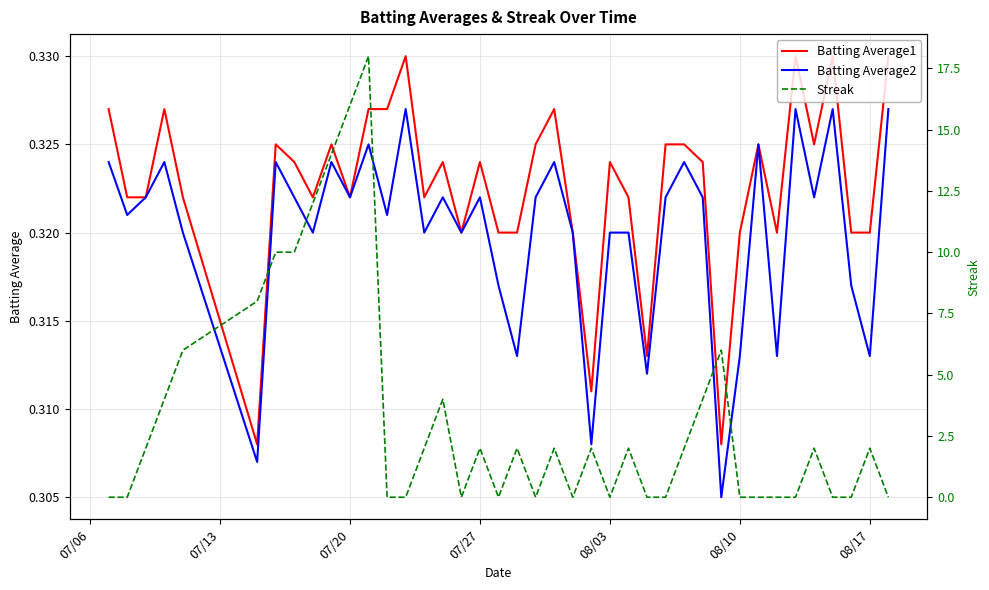

Reading left to right, transcribe all the data shown in this chart.

Batting Average1: 0.3	0.3	0.3	0.3	0.3	0.3	0.3	0.3	0.3	0.3	0.3	0.3	0.3	0.3	0.3	0.3	0.3	0.3	0.3	0.3	0.3	0.3	0.3	0.3	0.3	0.3	0.3	0.3	0.3	0.3	0.3	0.3	0.3	0.3	0.3	0.3	0.3	0.3	0.3	0.3
Batting Average2: 0.3	0.3	0.3	0.3	0.3	0.3	0.3	0.3	0.3	0.3	0.3	0.3	0.3	0.3	0.3	0.3	0.3	0.3	0.3	0.3	0.3	0.3	0.3	0.3	0.3	0.3	0.3	0.3	0.3	0.3	0.3	0.3	0.3	0.3	0.3	0.3	0.3	0.3	0.3	0.3
Streak: 0.0	0.0	2.0	4.0	6.0	8.0	10.0	10.0	12.0	14.0	16.0	18.0	0.0	0.0	2.0	4.0	0.0	2.0	0.0	2.0	0.0	2.0	0.0	2.0	0.0	2.0	0.0	0.0	2.0	4.0	6.0	0.0	0.0	0.0	0.0	2.0	0.0	0.0	2.0	0.0